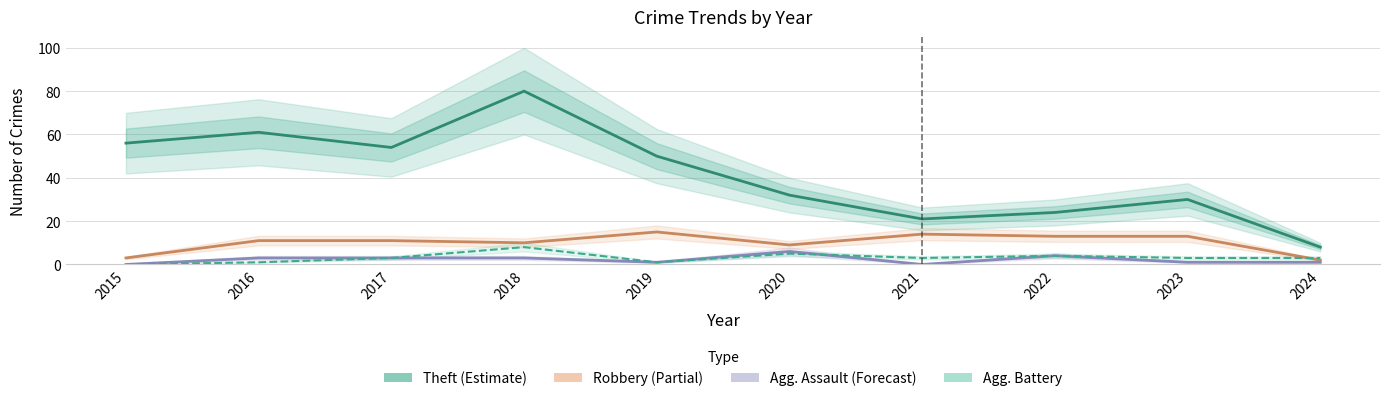

What are all the series names shown in the legend?

Theft (Estimate), Robbery (Partial), Agg. Assault (Forecast), Agg. Battery